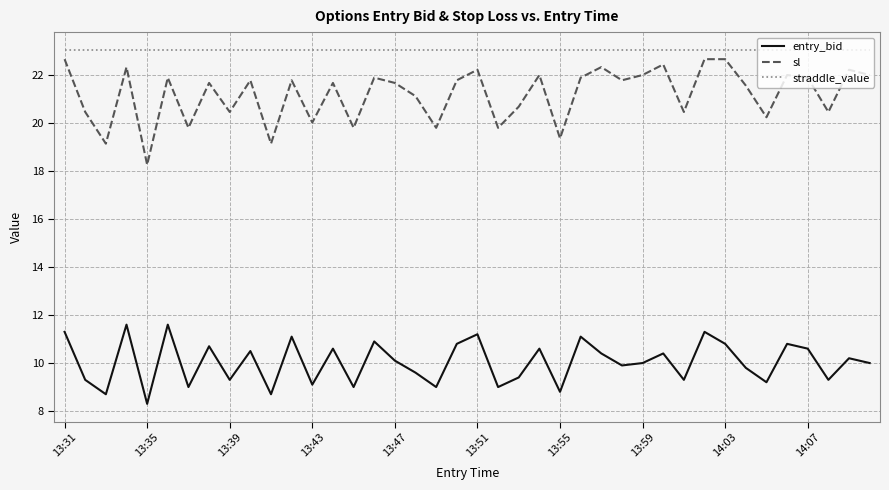

Which series has the widest spread of values?

sl